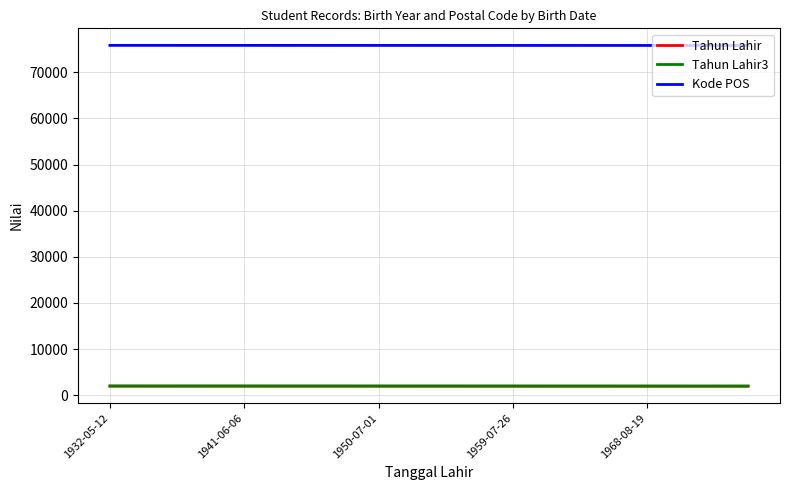

What is the difference between the maximum and minimum values in the Kode POS series?

19